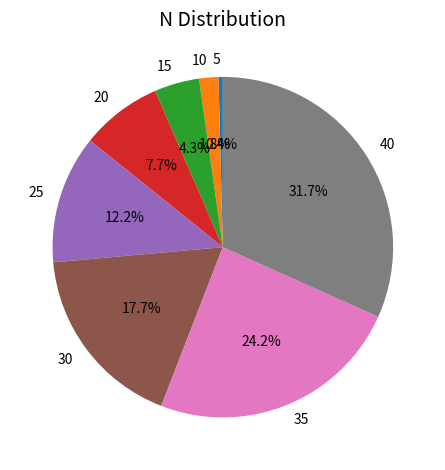

Count the number of slices in the pie.

8